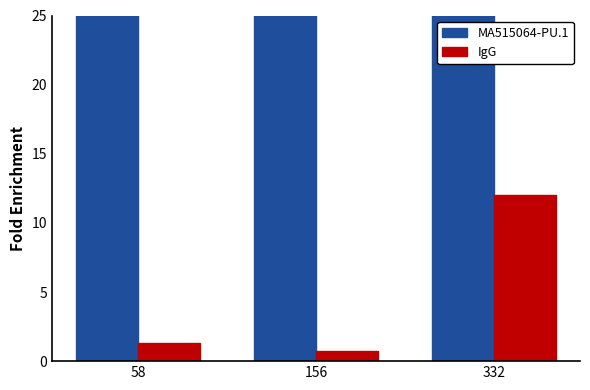

List the labels in order of MA515064-PU.1 value, smallest first.

332, 58, 156